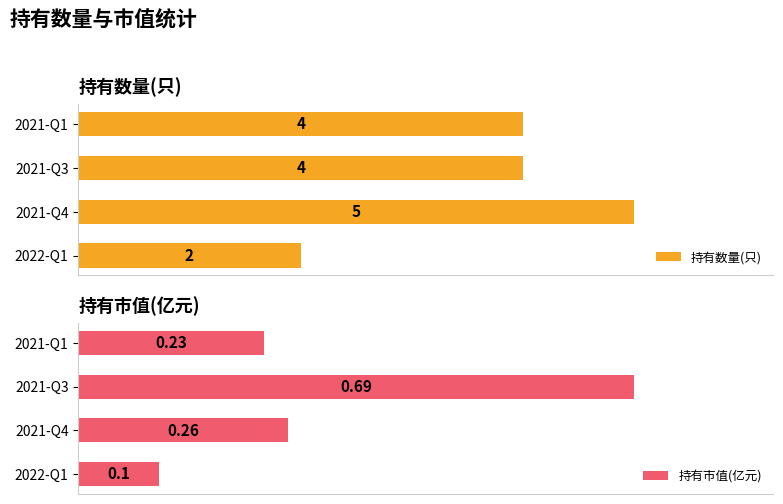

At which label is 持有数量(只) closest to 3?

2022-Q1